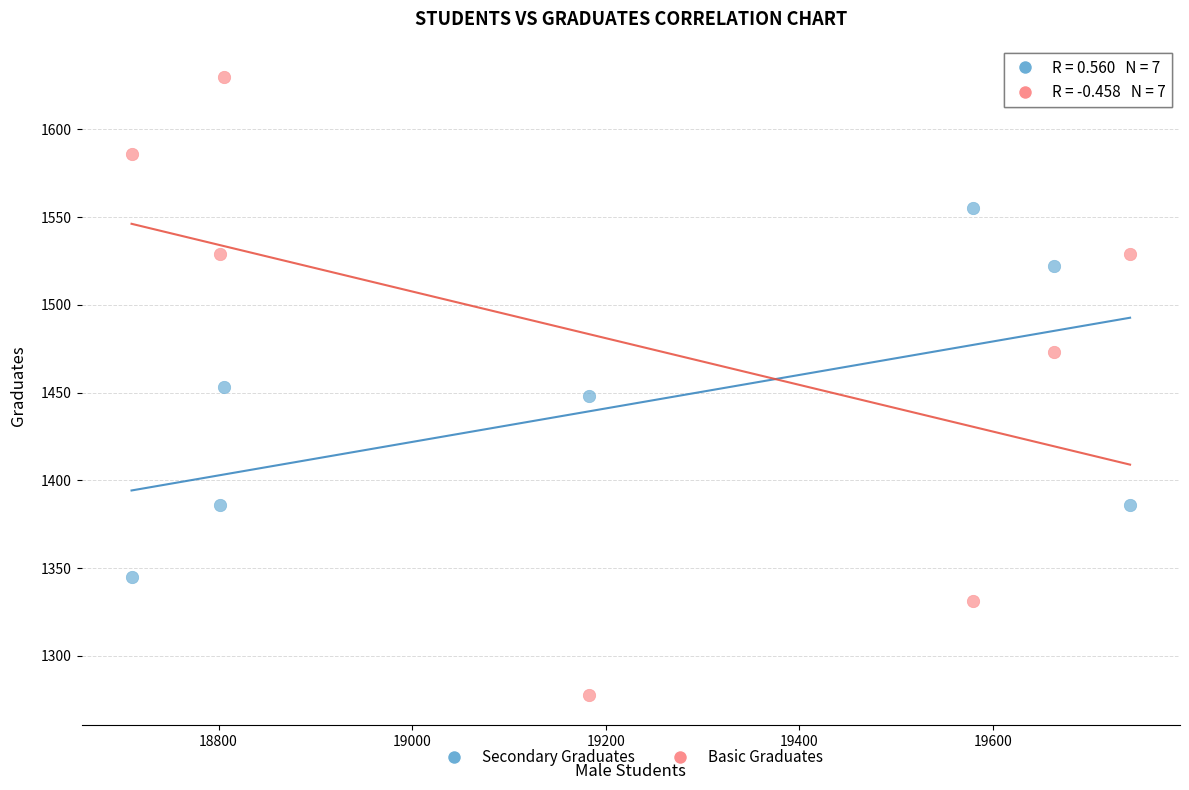

Across all data points, what is the range of X values (max minus min)?

1032